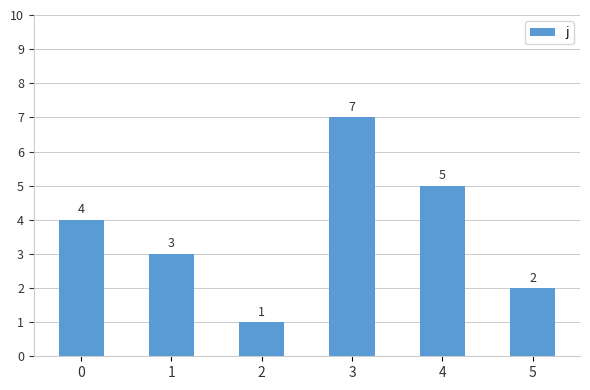

List the labels in order of value, smallest first.

2, 5, 1, 0, 4, 3